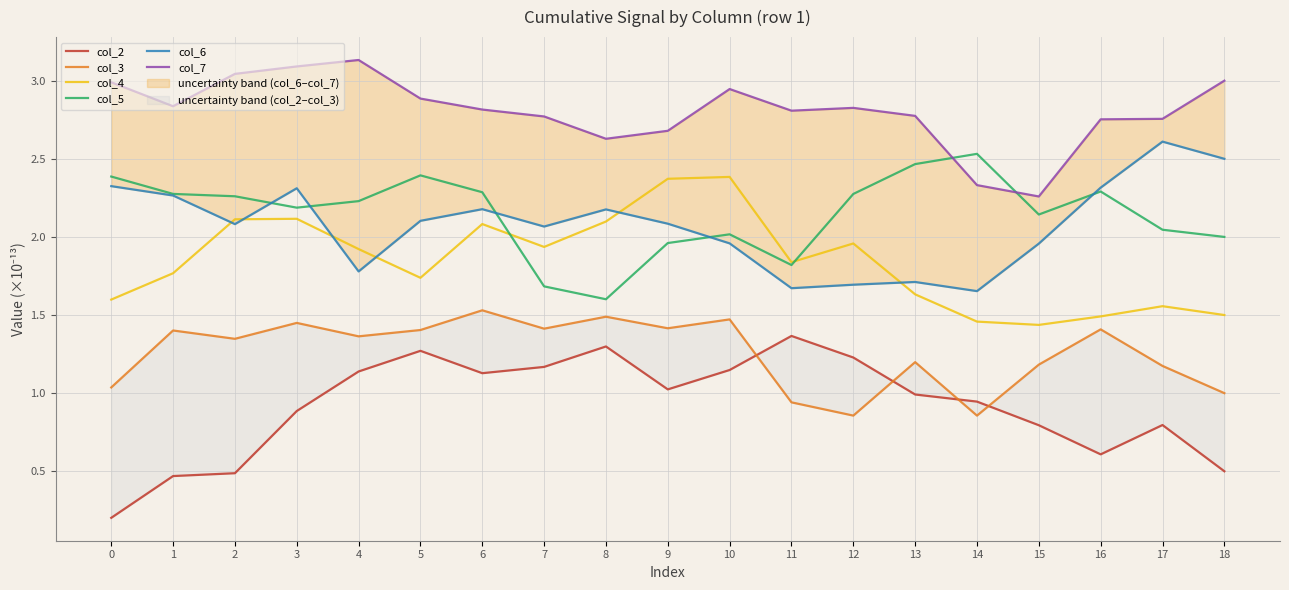

What are all the series names shown in the legend?

col_2, col_3, col_4, col_5, col_6, col_7